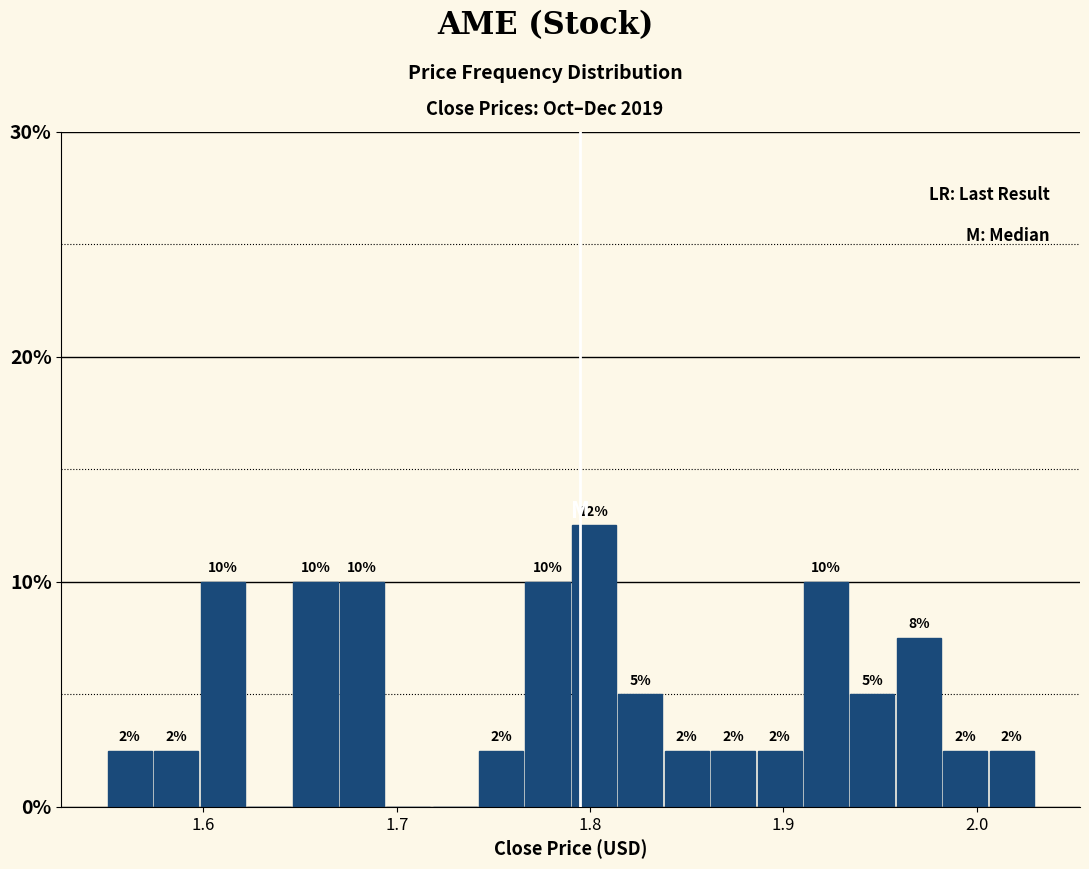

Around what value on the x-axis is the tallest bar? Give the approximate position of its centre, as read against the axis.

1.80